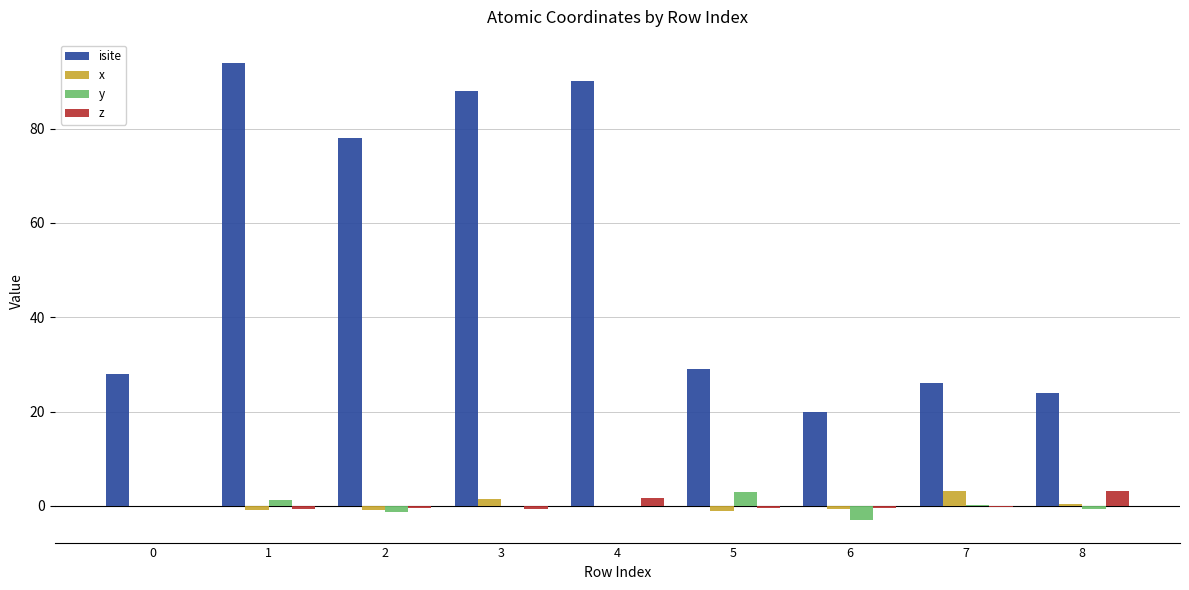

Is the value of y at 6 greater than the value of z at 2?

No